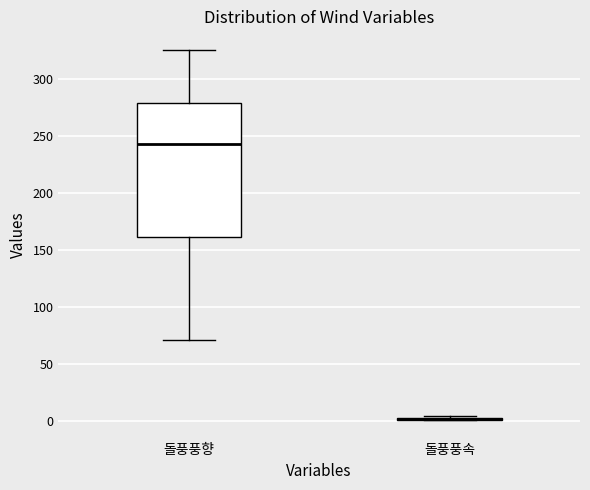

Reading left to right, transcribe this box plot: for each box, give where its median line is, the range the box spans, and where its two whiskers end, as read against the y-axis. The values are not printed on the chart, so give them approximately, as read against the axis.

돌풍풍향: median 245, box 160 to 280, whiskers 70 to 325
돌풍풍속: box collapsed to a line at 0, whiskers 0 to 5